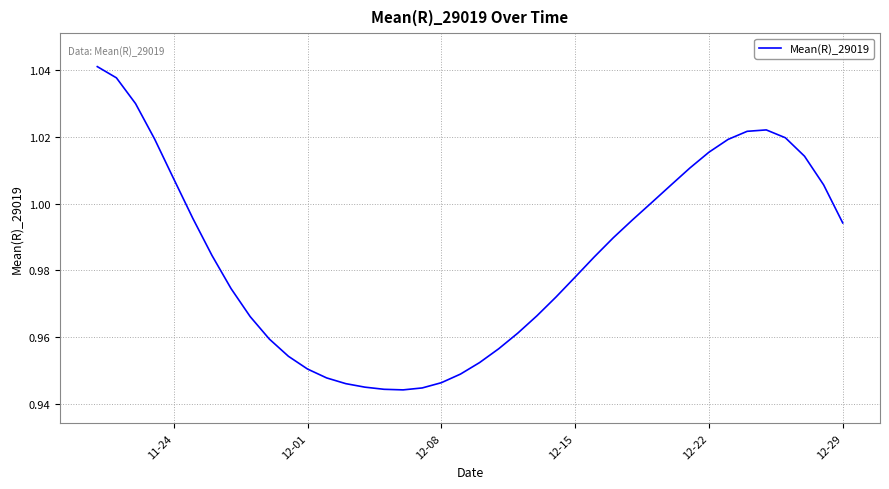

What is the difference between the maximum and minimum values?

0.1